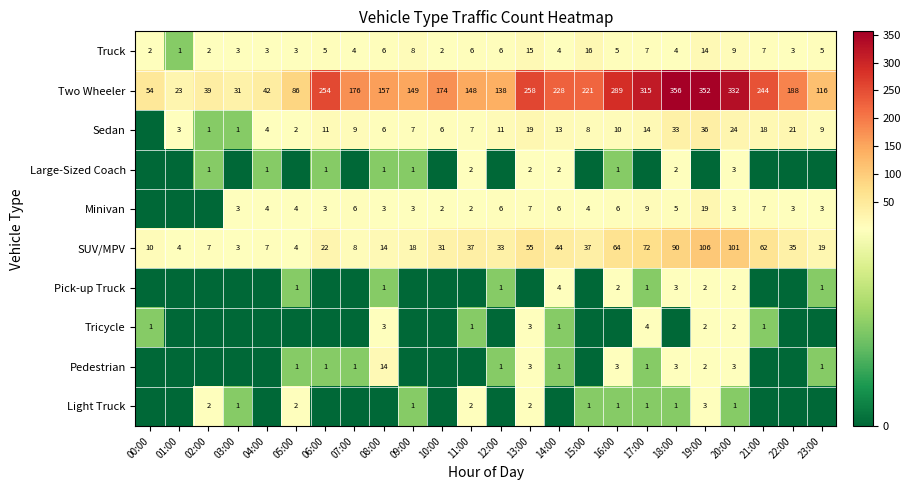

The value of Pick-up Truck at 20:00 is 0. True or false?

False